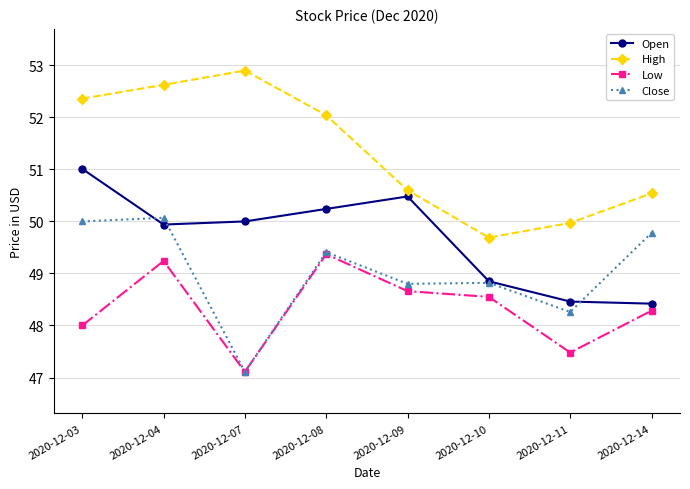

What is the value of the Close point at the 4th from the left?

49.4